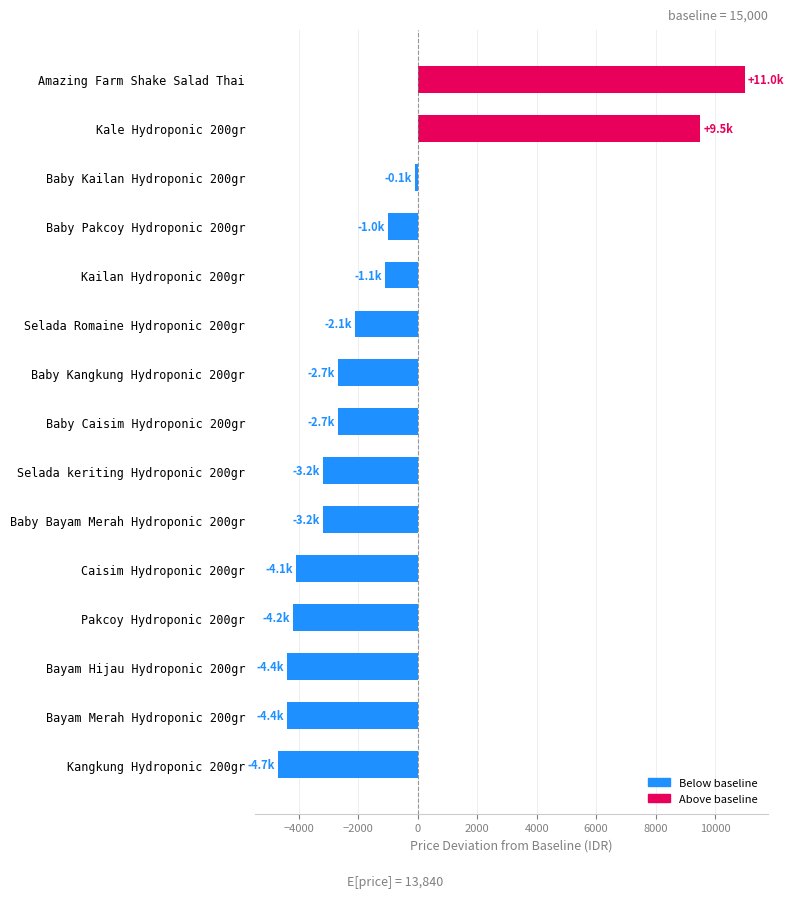

What is the difference between the values at Selada keriting Hydroponic 200gr and Kale Hydroponic 200gr?

12700